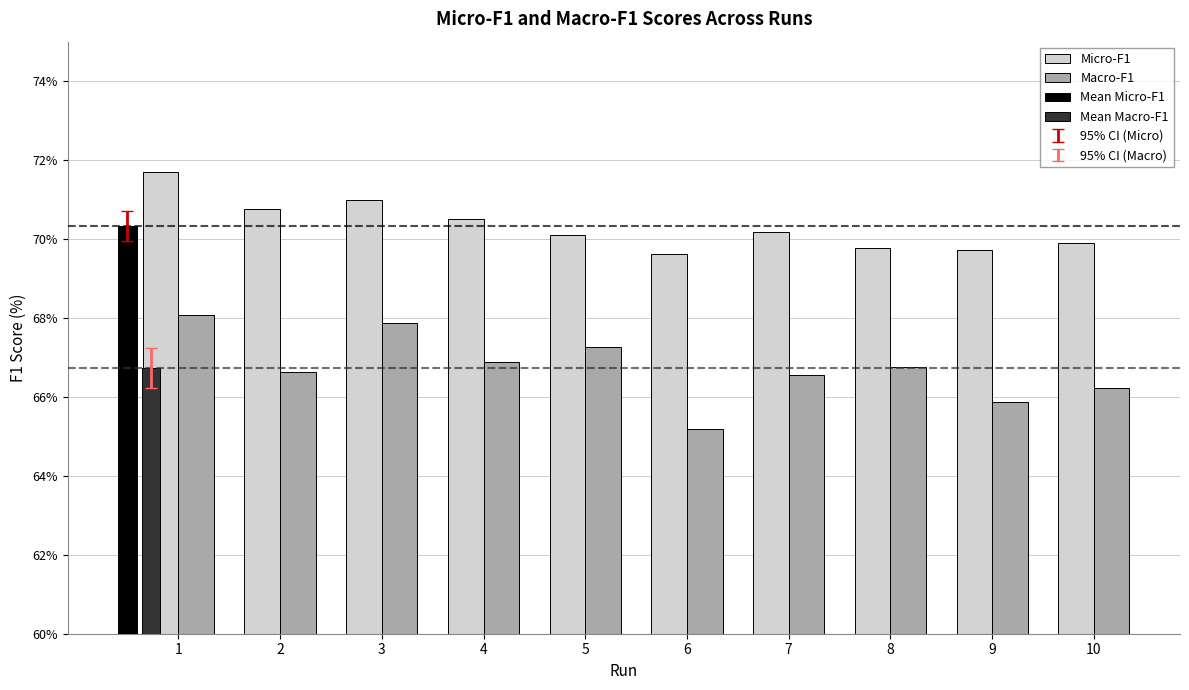

How many data points in Macro-F1 are less than 66?

2